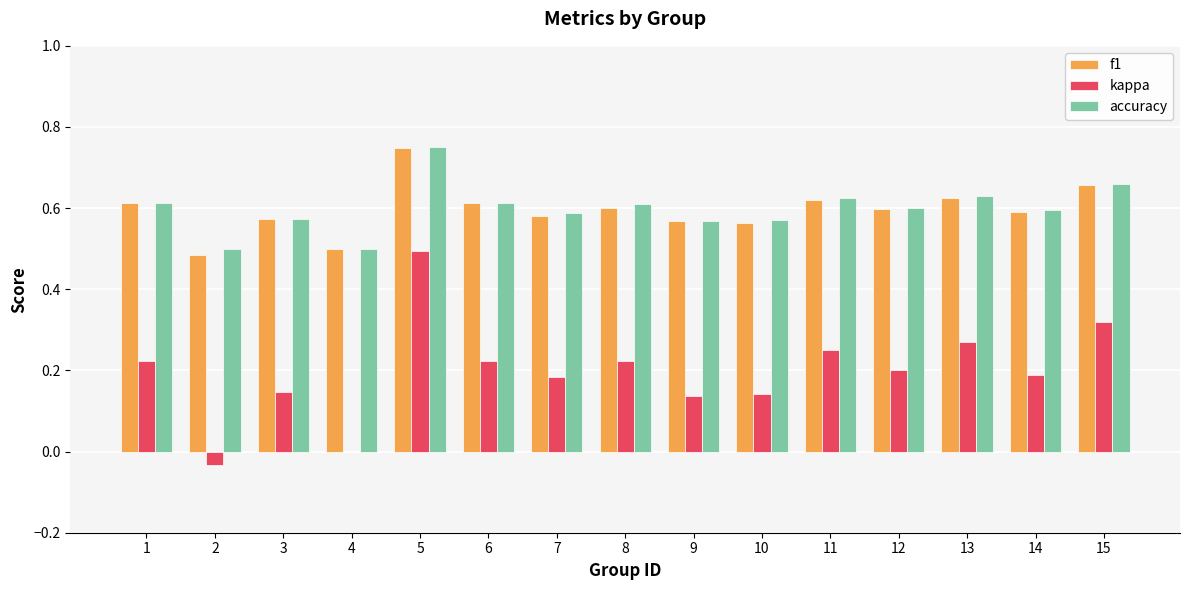

Where is kappa nearest to the value 0?

4